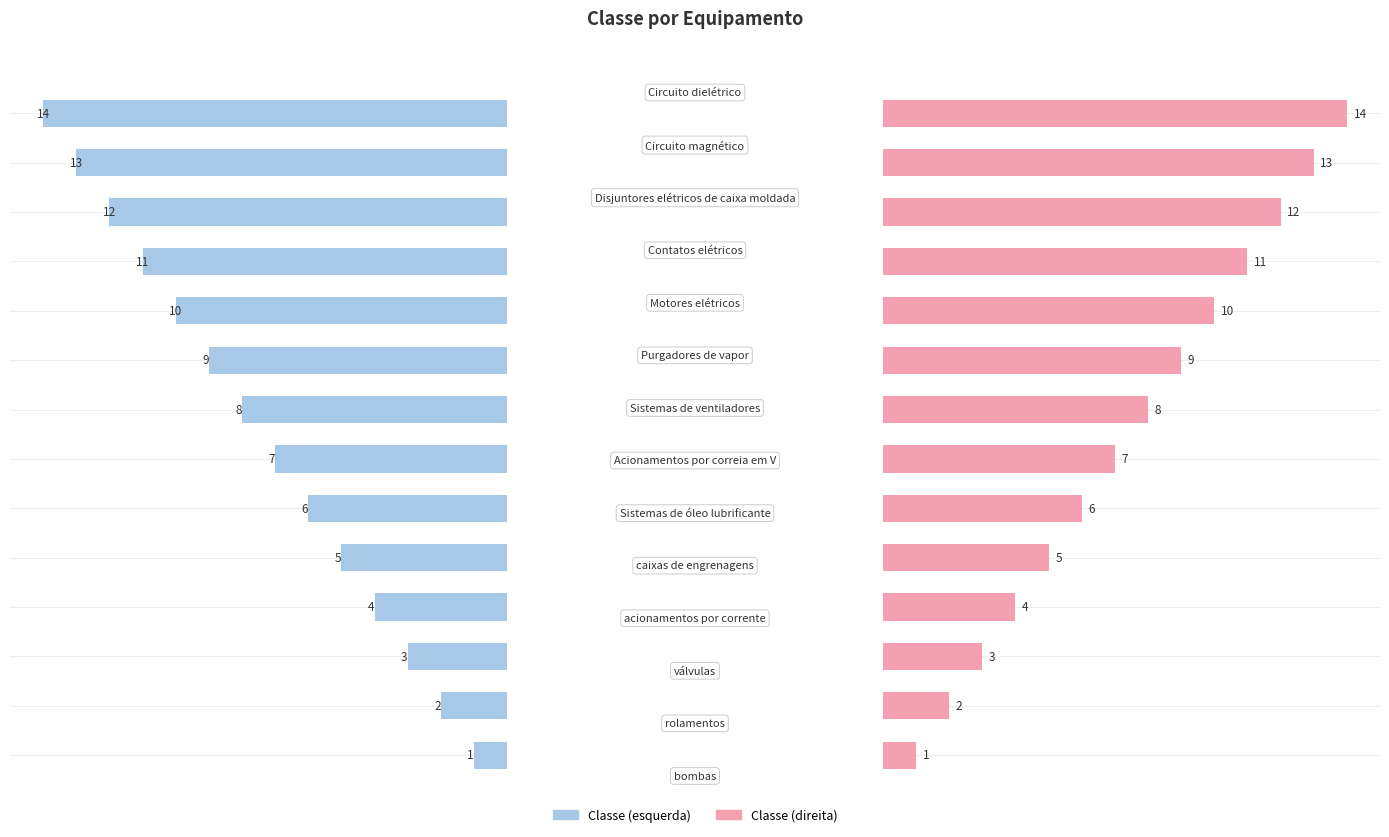

Reading right to left, what are all the values shown in this chart?

classe: 13=14	12=13	11=12	10=11	9=10	8=9	7=8	6=7	1.0=6	0.8=5	0.6=4	0.4=3	0.2=2	0.0=1
classe (right): 13=14	12=13	11=12	10=11	9=10	8=9	7=8	6=7	1.0=6	0.8=5	0.6=4	0.4=3	0.2=2	0.0=1